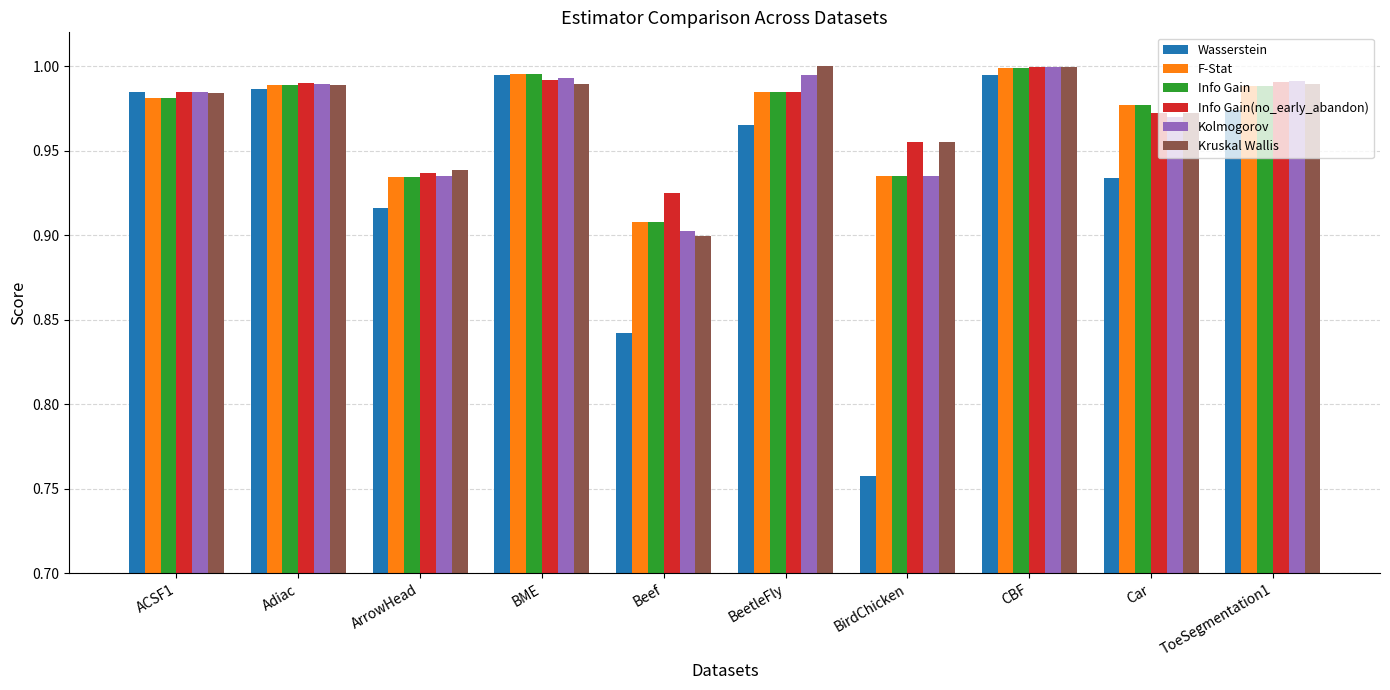

What is the difference between the Wasserstein values at BME and BirdChicken?

0.2